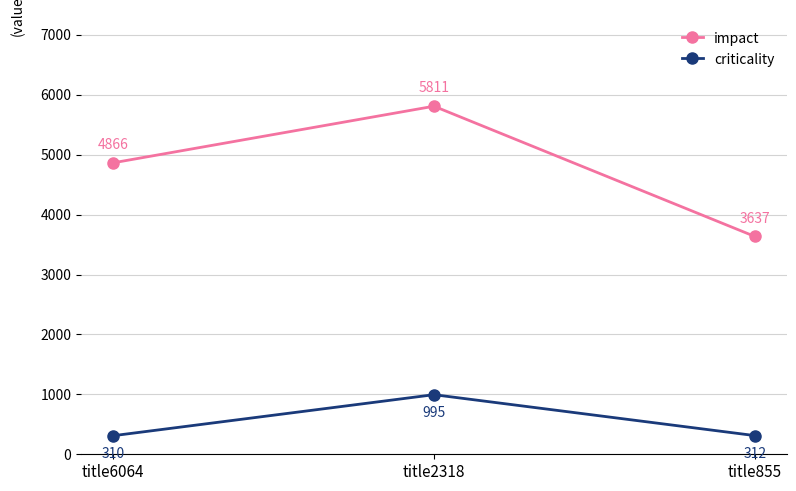

Is the value of impact at title2318 greater than the value of criticality at title855?

Yes